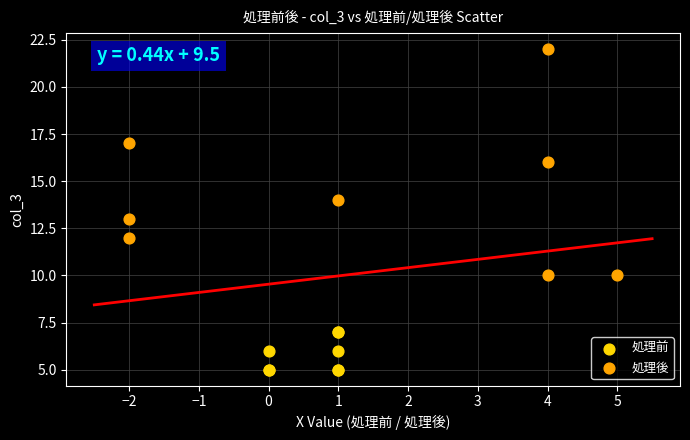

Which series contains the lowest Y value?

処理前